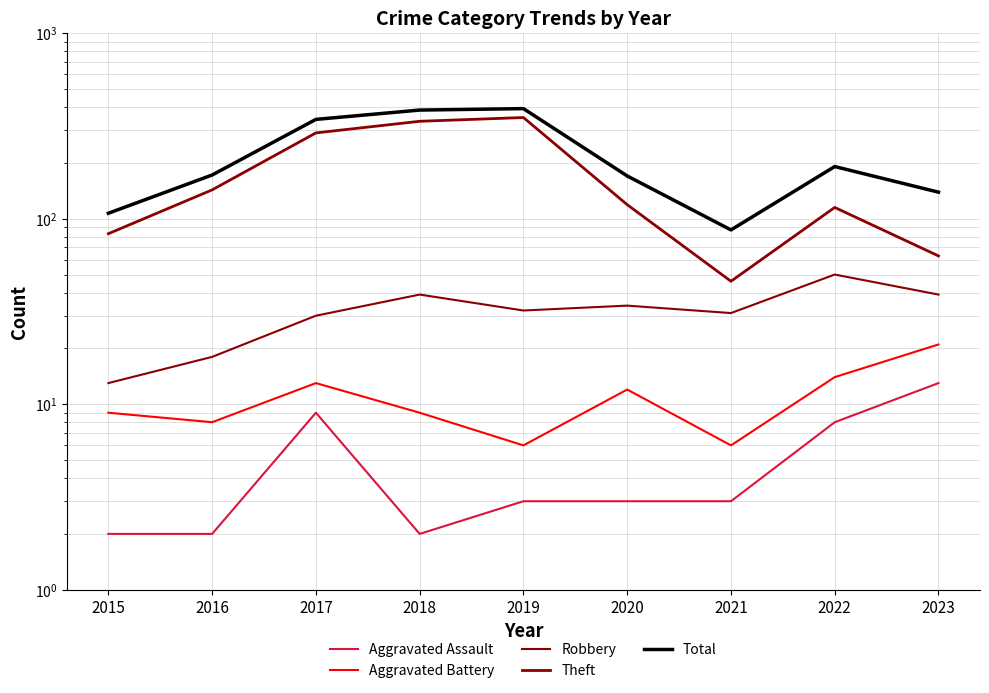

Reading left to right, what are all the values shown in this chart?

Aggravated Assault: 2	2	9	2	3	3	3	8	13
Aggravated Battery: 9	8	13	9	6	12	6	14	21
Robbery: 13	18	30	39	32	34	31	50	39
Theft: 83	143	290	335	351	119	46	115	63
Total: 107	172	343	385	392	170	87	191	139